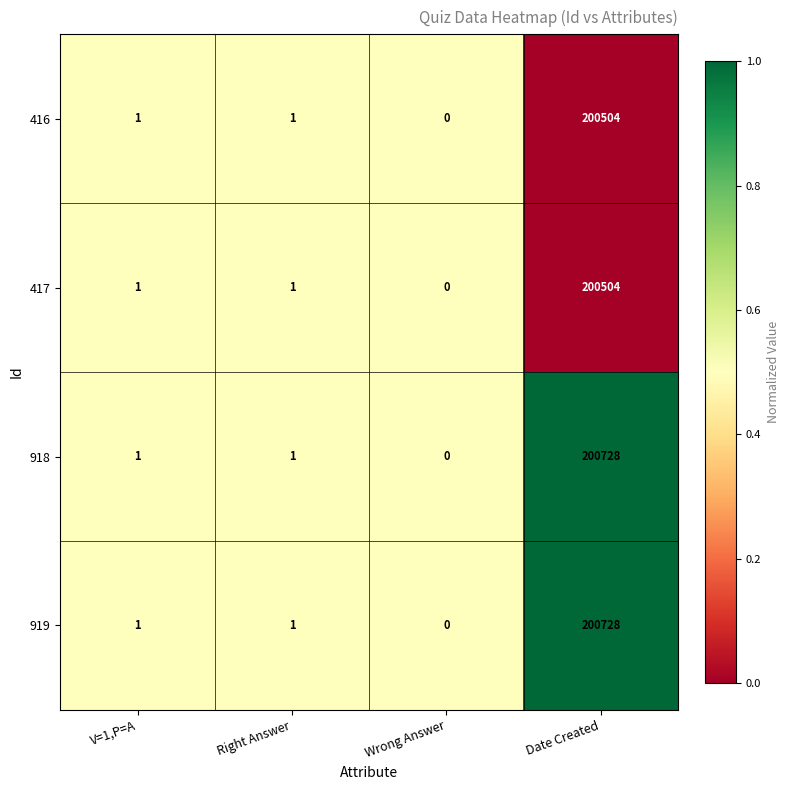

Reading left to right, transcribe all the data shown in this chart.

416: 1	1	0	200504
417: 1	1	0	200504
918: 1	1	0	200728
919: 1	1	0	200728